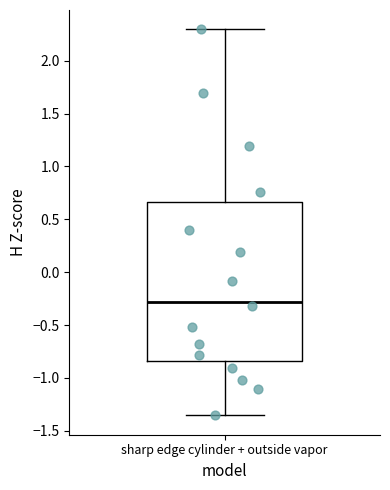

Read this box plot against the y-axis: the position of the median line, the range covered by the box, and the ends of both whiskers. The values are not printed on the chart, so give them approximately, as read against the axis.

median -0.30, box -0.85 to 0.65, whiskers -1.35 to 2.30